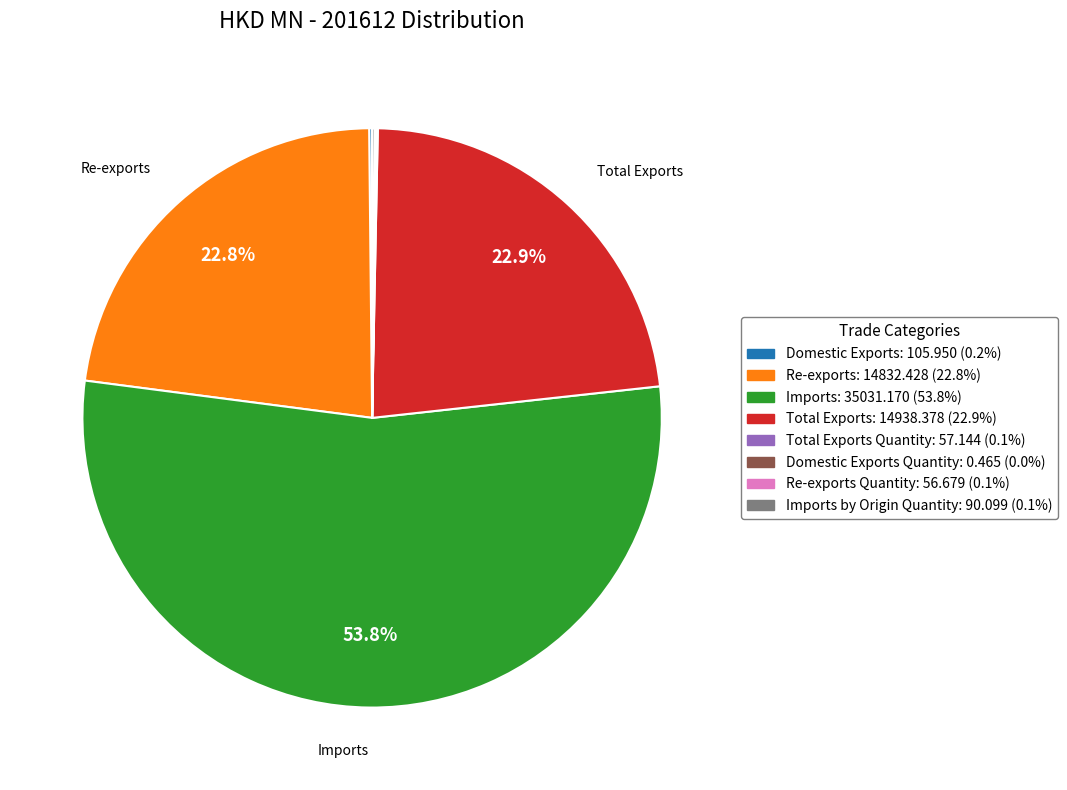

Is there a majority slice in this chart?

Yes